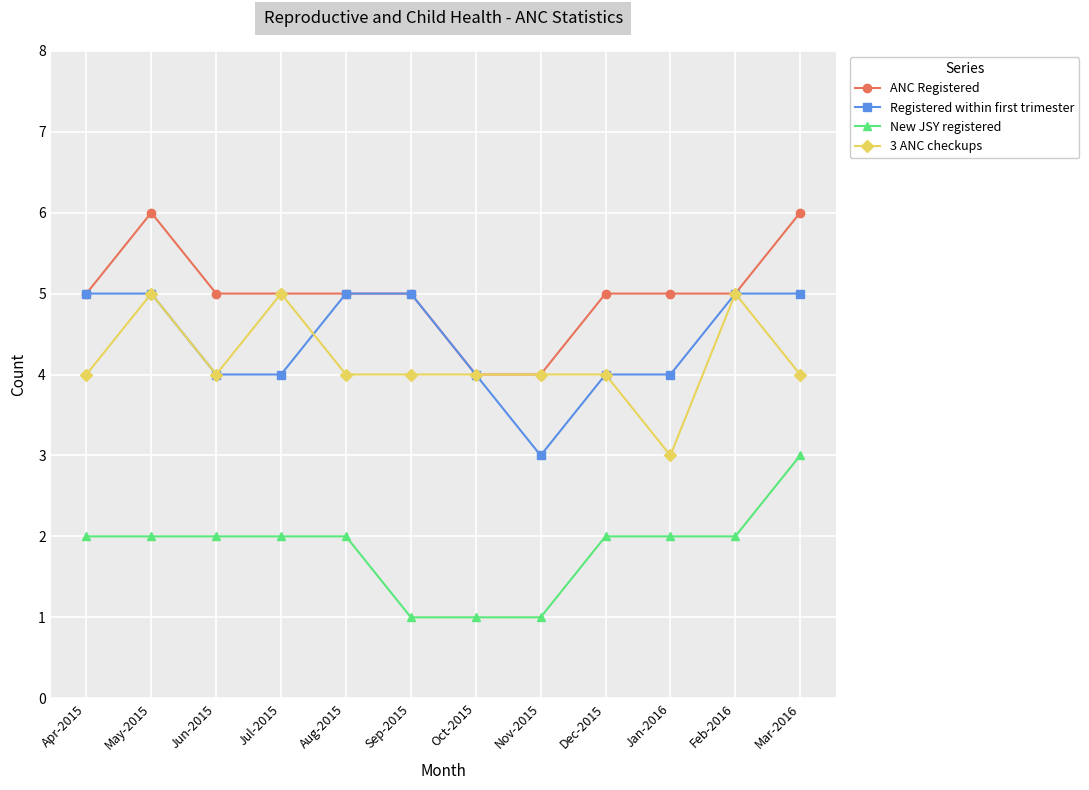

What is the average value of the ANC Registered series?

5